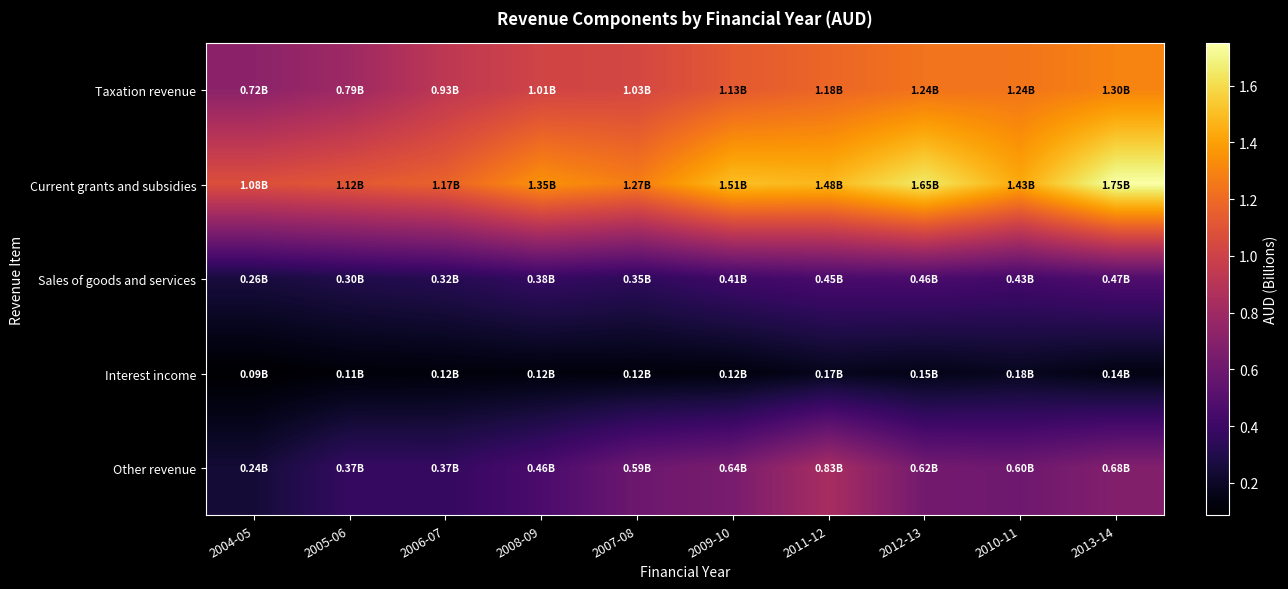

Reading left to right, extract all data points from this chart.

Taxation revenue: 2004-05=0.7	2005-06=0.8	2006-07=0.9	2008-09=1.0	2007-08=1.0	2009-10=1.1	2011-12=1.2	2012-13=1.2	2010-11=1.2	2013-14=1.3
Current grants and subsidies: 2004-05=1.1	2005-06=1.1	2006-07=1.2	2008-09=1.4	2007-08=1.3	2009-10=1.5	2011-12=1.5	2012-13=1.7	2010-11=1.4	2013-14=1.8
Sales of goods and services: 2004-05=0.3	2005-06=0.3	2006-07=0.3	2008-09=0.4	2007-08=0.3	2009-10=0.4	2011-12=0.5	2012-13=0.5	2010-11=0.4	2013-14=0.5
Interest income: 2004-05=0.1	2005-06=0.1	2006-07=0.1	2008-09=0.1	2007-08=0.1	2009-10=0.1	2011-12=0.2	2012-13=0.2	2010-11=0.2	2013-14=0.1
Other revenue: 2004-05=0.2	2005-06=0.4	2006-07=0.4	2008-09=0.5	2007-08=0.6	2009-10=0.6	2011-12=0.8	2012-13=0.6	2010-11=0.6	2013-14=0.7